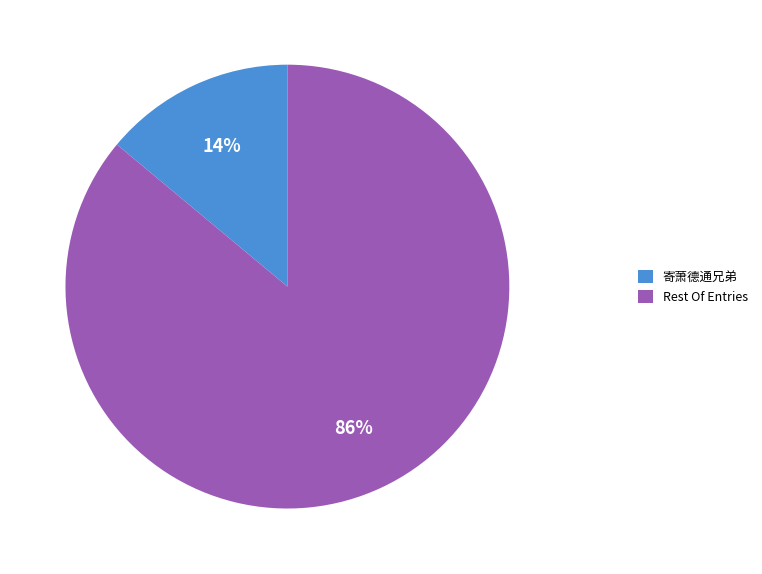

To the nearest percent, what percentage of the pie is 寄萧德通兄弟?

14%